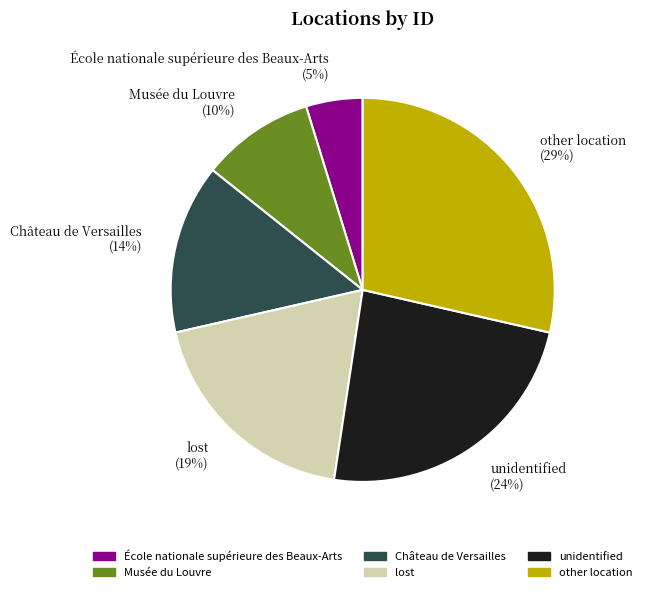

Is there any slice that represents more than half of the pie?

No